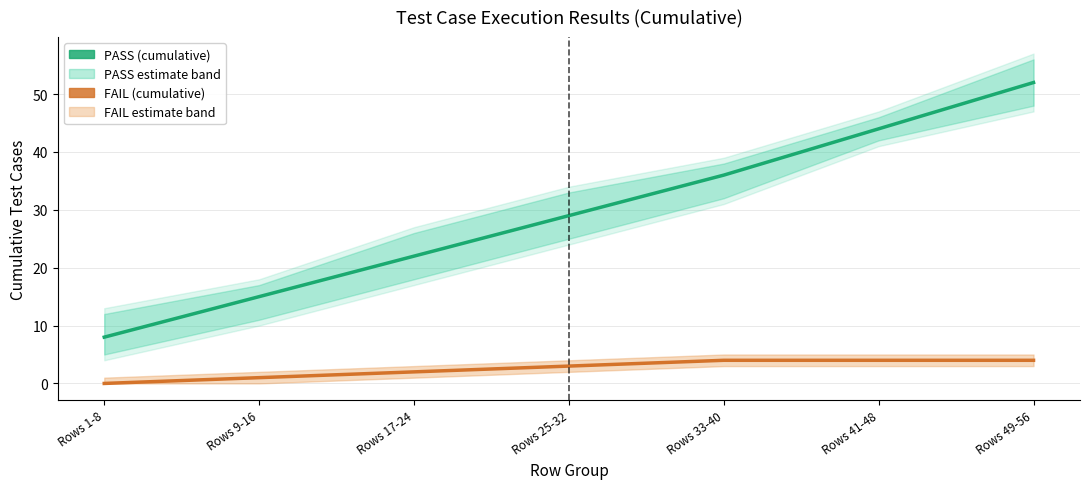

What is the sum of all FAIL (cumulative) values?

18